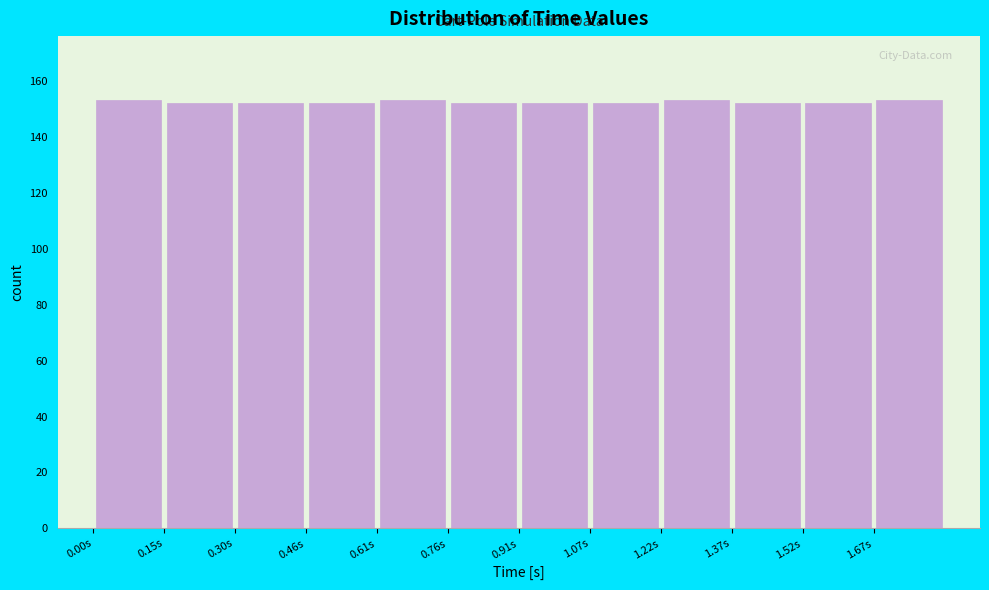

Reading left to right, list every bar in this chart as the range it spans on the x-axis followed by its height. Neither the bar edges nor the heights are printed on the chart, so give them approximately, as read against the axes.

0.00 to 0.16: 154
0.16 to 0.30: 152
0.30 to 0.46: 152
0.46 to 0.60: 152
0.60 to 0.76: 154
0.76 to 0.92: 152
0.92 to 1.06: 152
1.06 to 1.22: 152
1.22 to 1.38: 154
1.38 to 1.52: 152
1.52 to 1.68: 152
1.68 to 1.82: 154